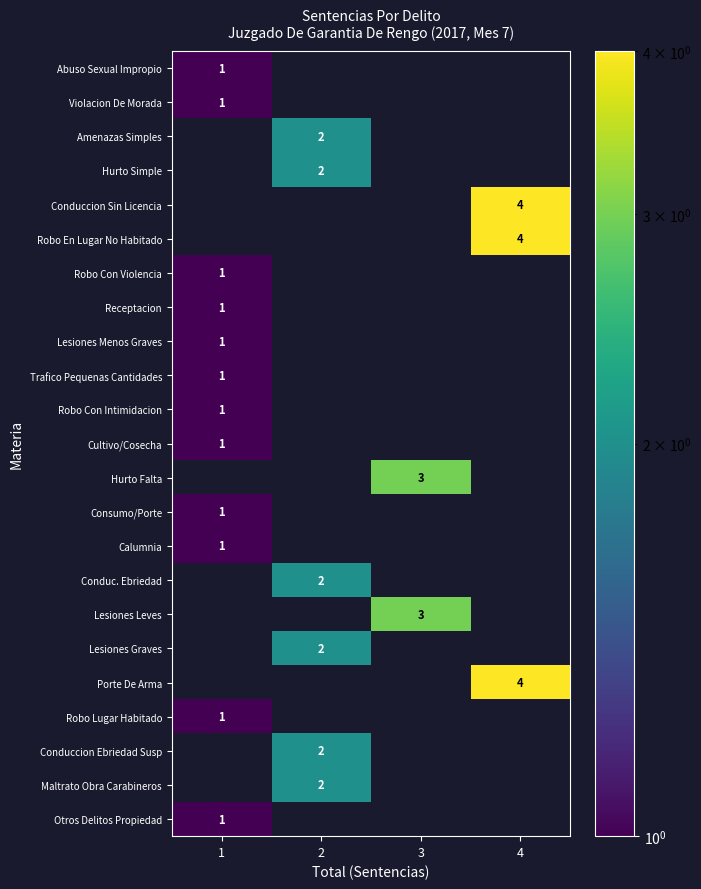

What is the difference between the maximum and minimum values in the Maltrato Obra Carabineros series?

2